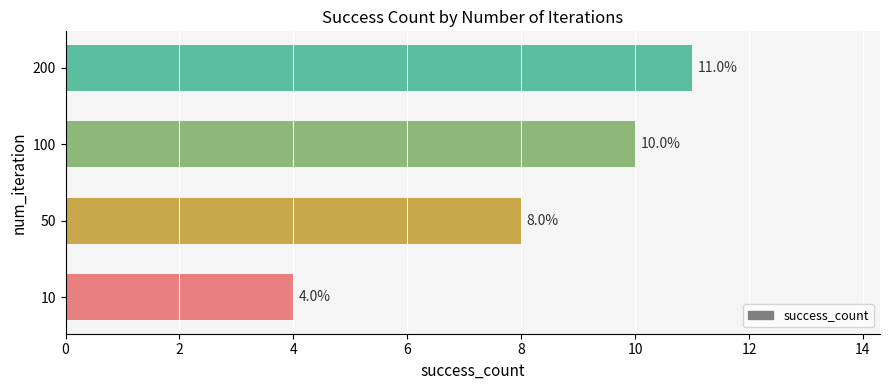

Rank the categories by value from highest to lowest.

200, 100, 50, 10